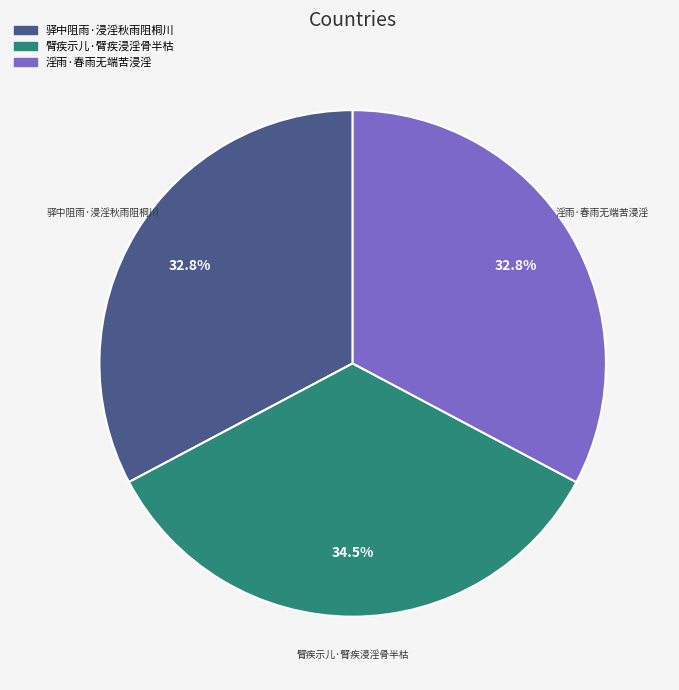

Which slice is the largest?

臂疾示儿·臂疾浸淫骨半枯